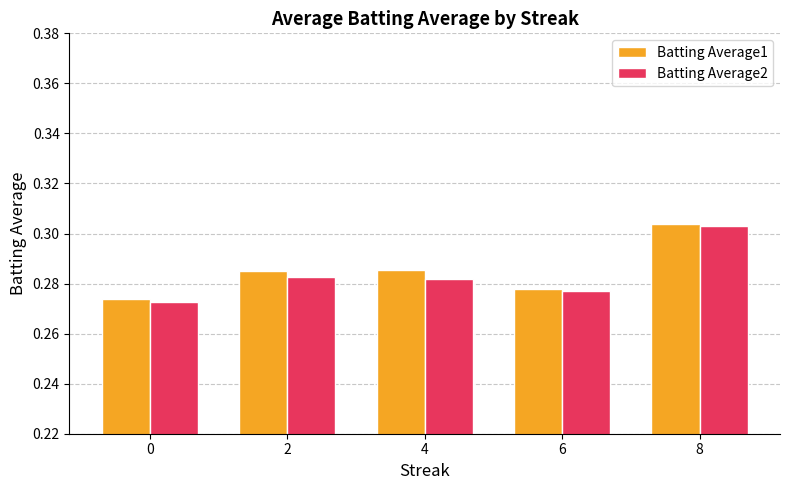

At which label does Batting Average1 reach its peak?

8